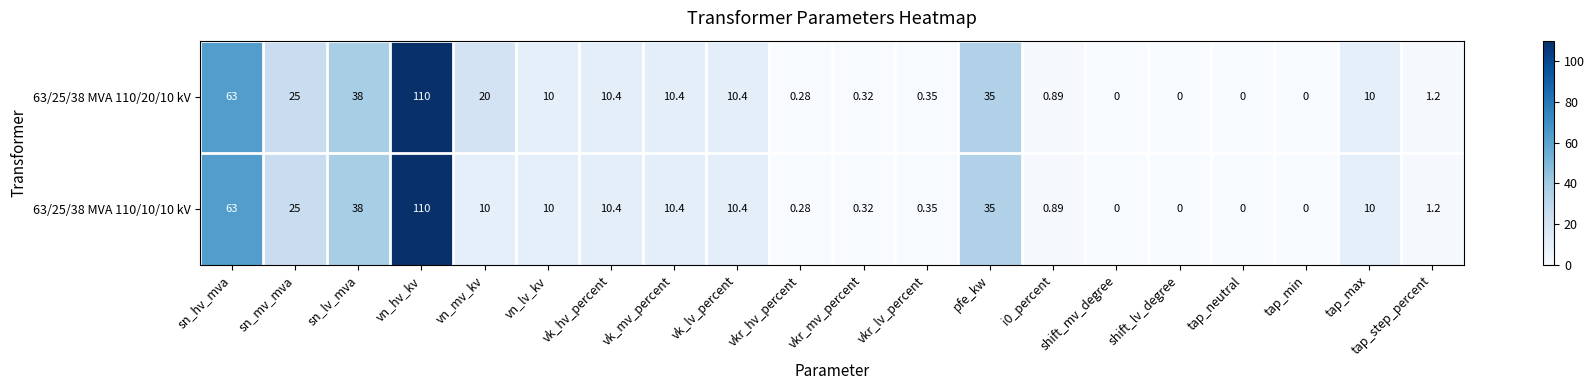

At which category is the sum across all series the highest?

vn_hv_kv